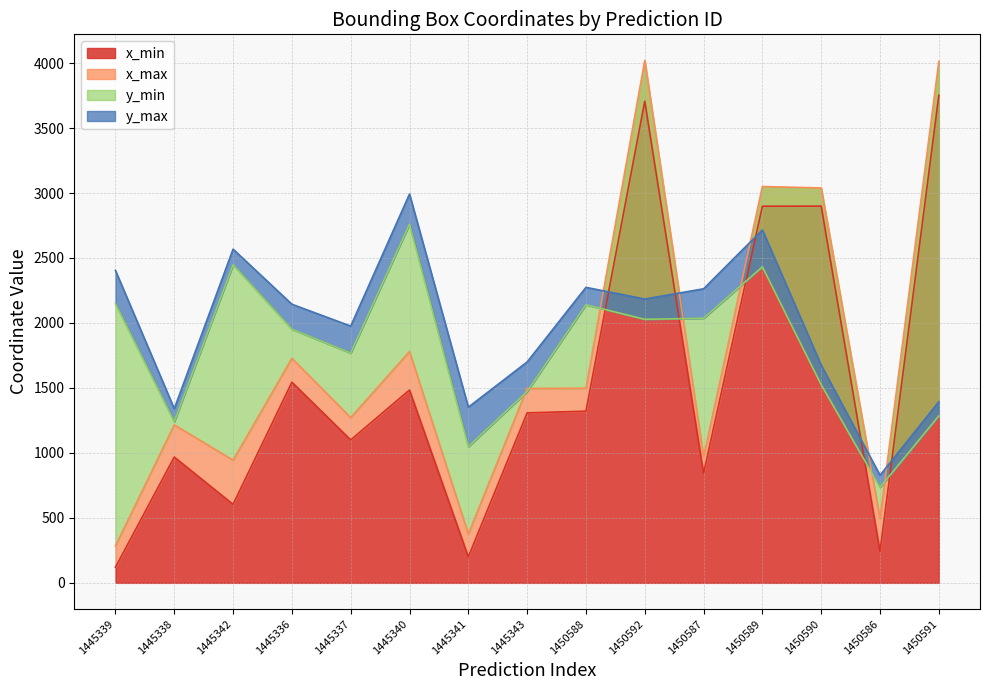

What is the maximum value for y_min?

2760